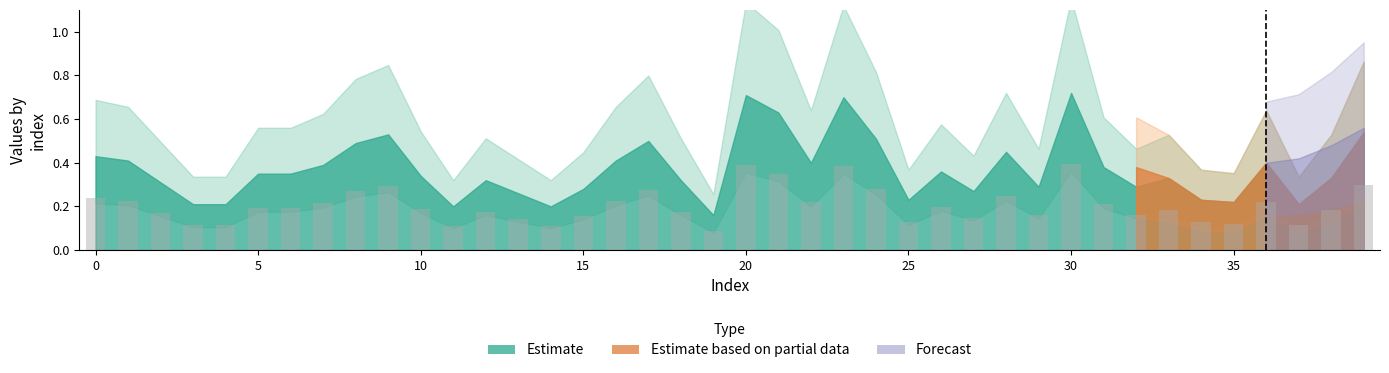

How many values are between 0 and 1?

40